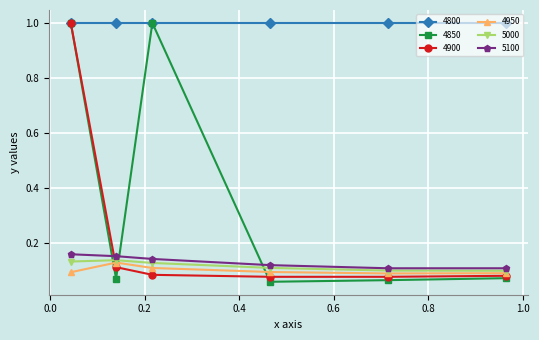

Which series has the largest range (max minus min)?

4850